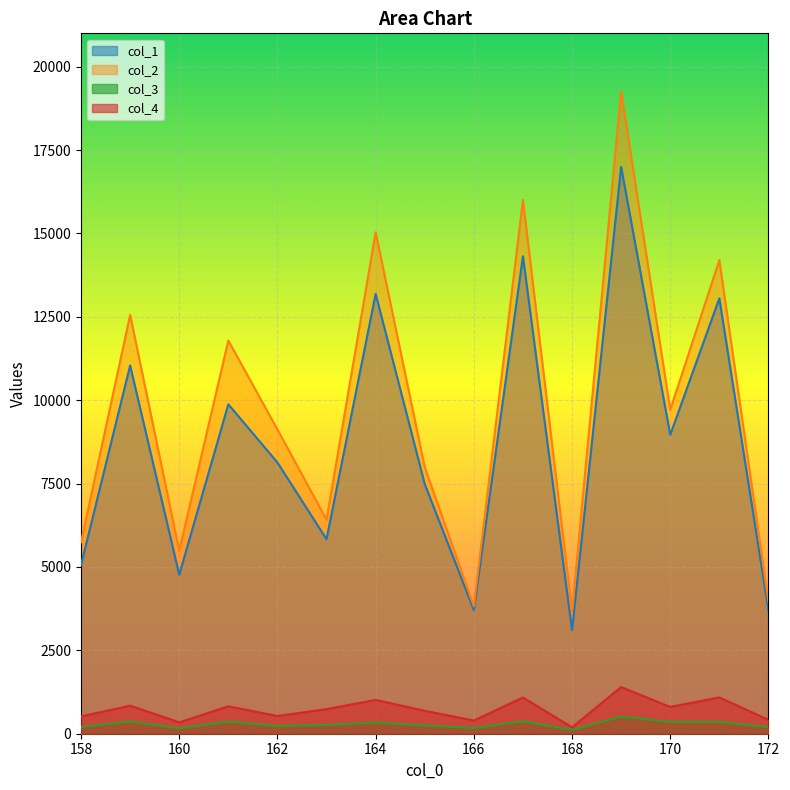

How many lines are shown in the chart?

4